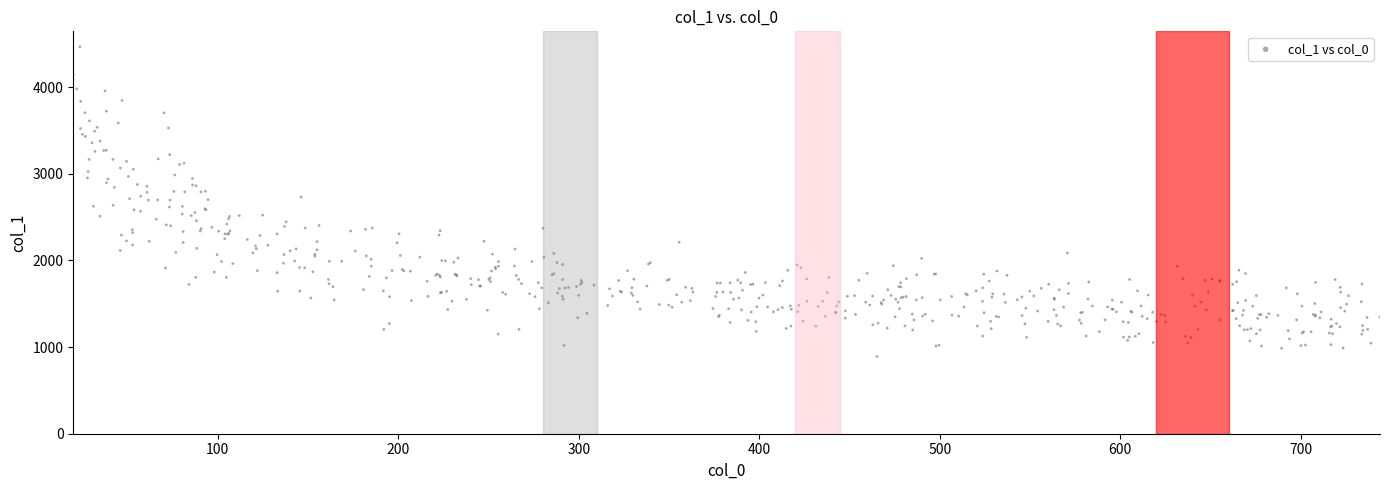

What is the range of X values (max minus min)?

723.9